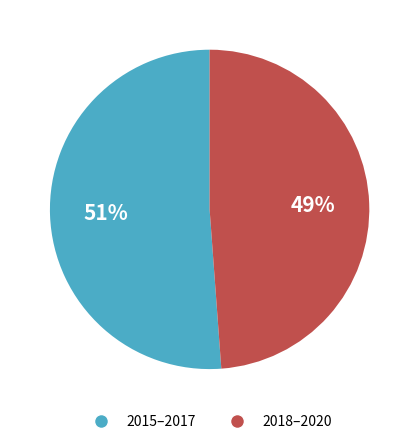

Is there a majority slice in this chart?

Yes